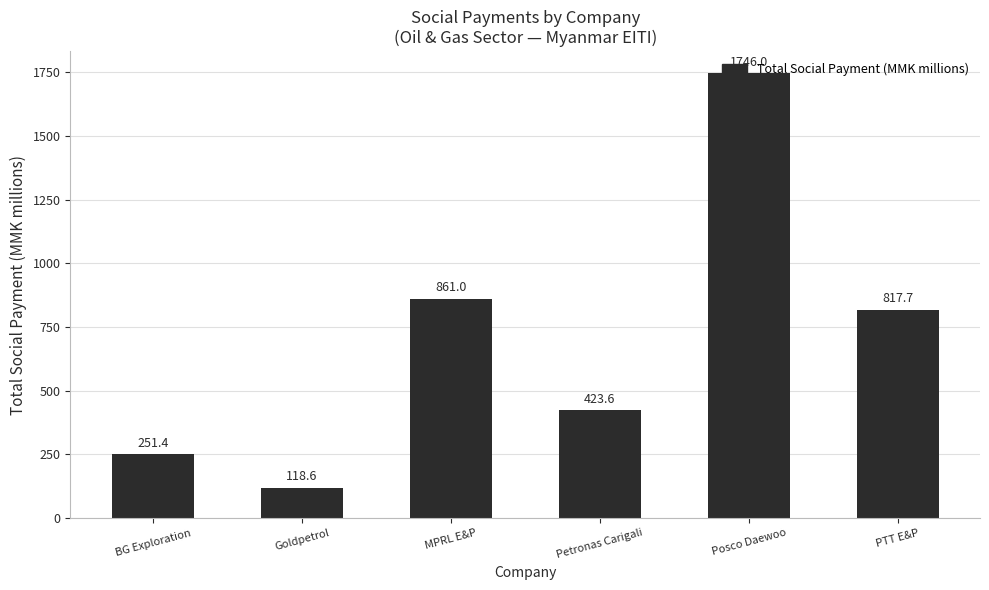

What is the difference between the values at Posco Daewoo and Petronas Carigali?

1322.4